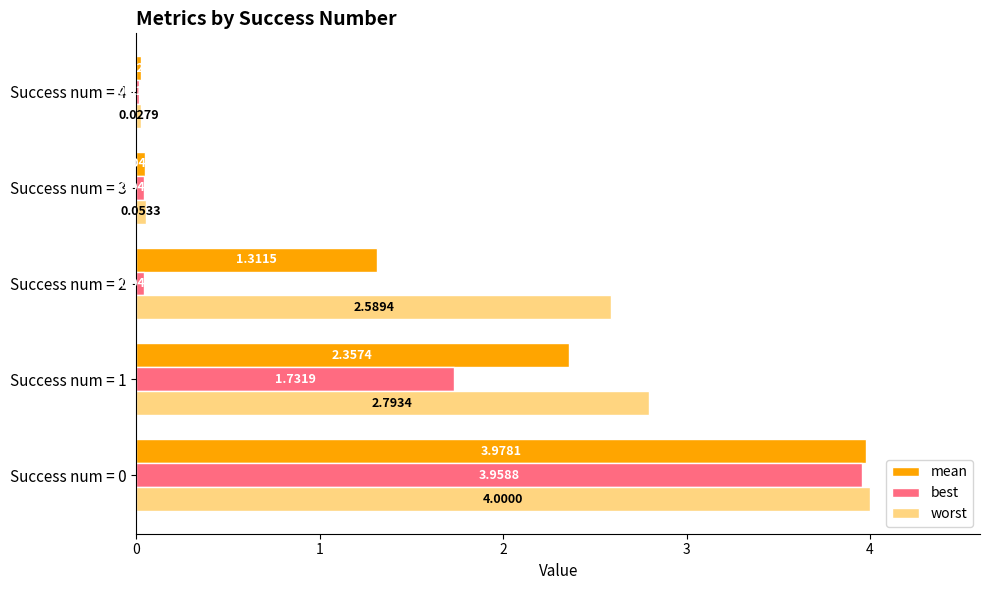

List the series in order of their overall mean, lowest first.

best, mean, worst